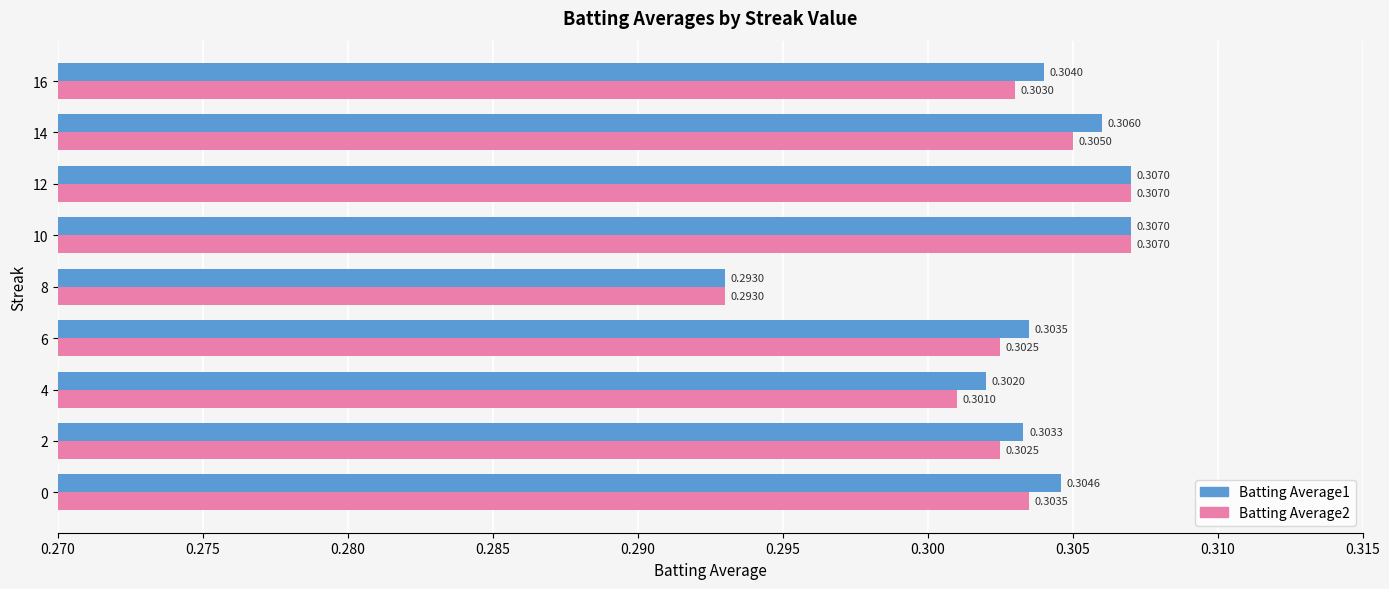

Which series has the largest total across all categories?

Batting Average1